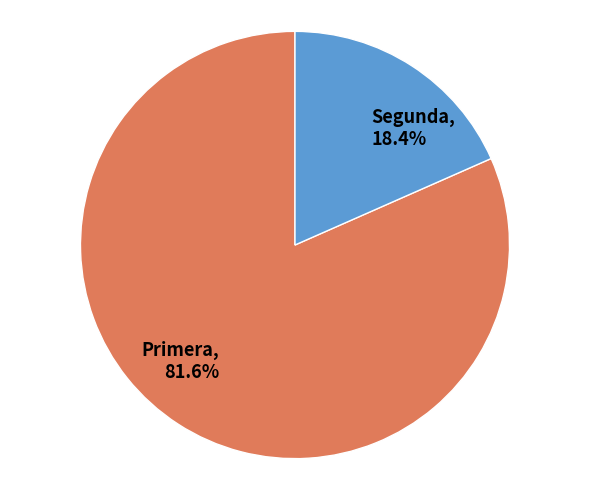

To the nearest percent, what percentage of the pie is Segunda?

18%